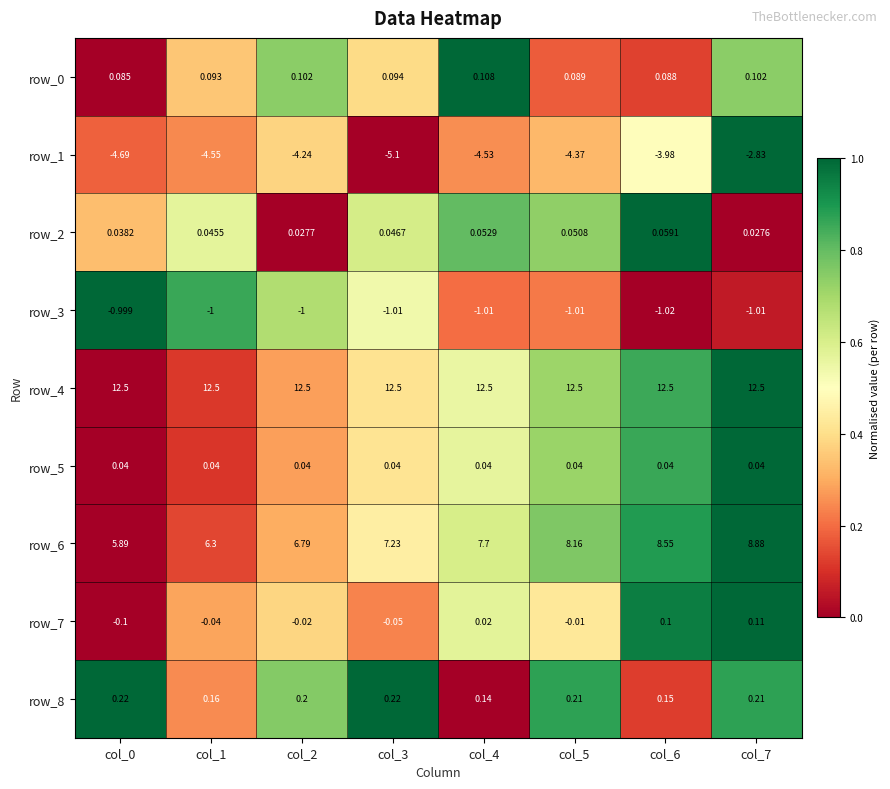

How many data points does each series have?

8